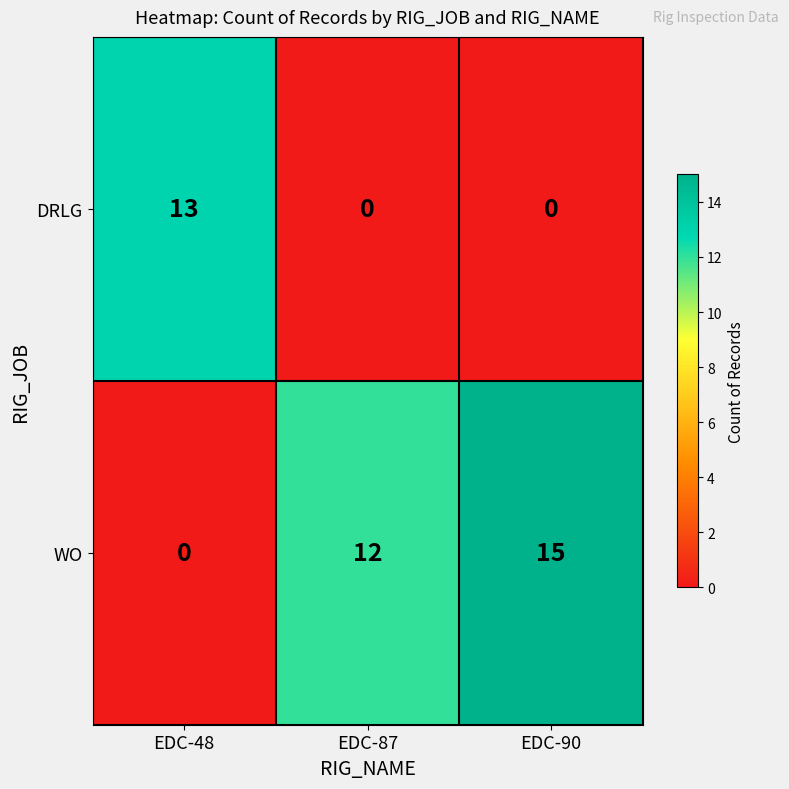

List the series in order of their peak value, highest first.

WO, DRLG